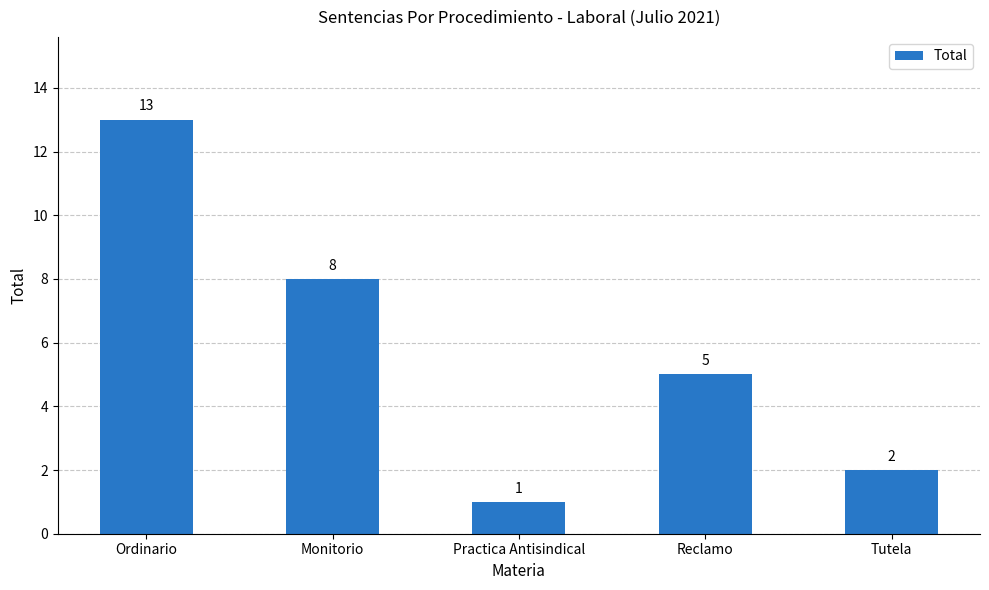

How many bars are there in total?

5